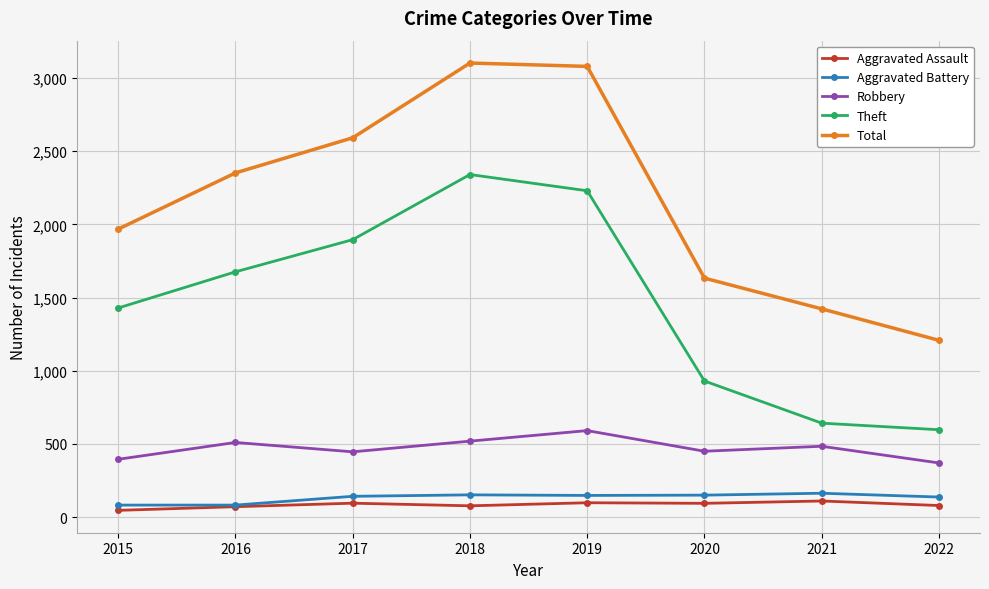

The value of Robbery at 2021 is 254. True or false?

False